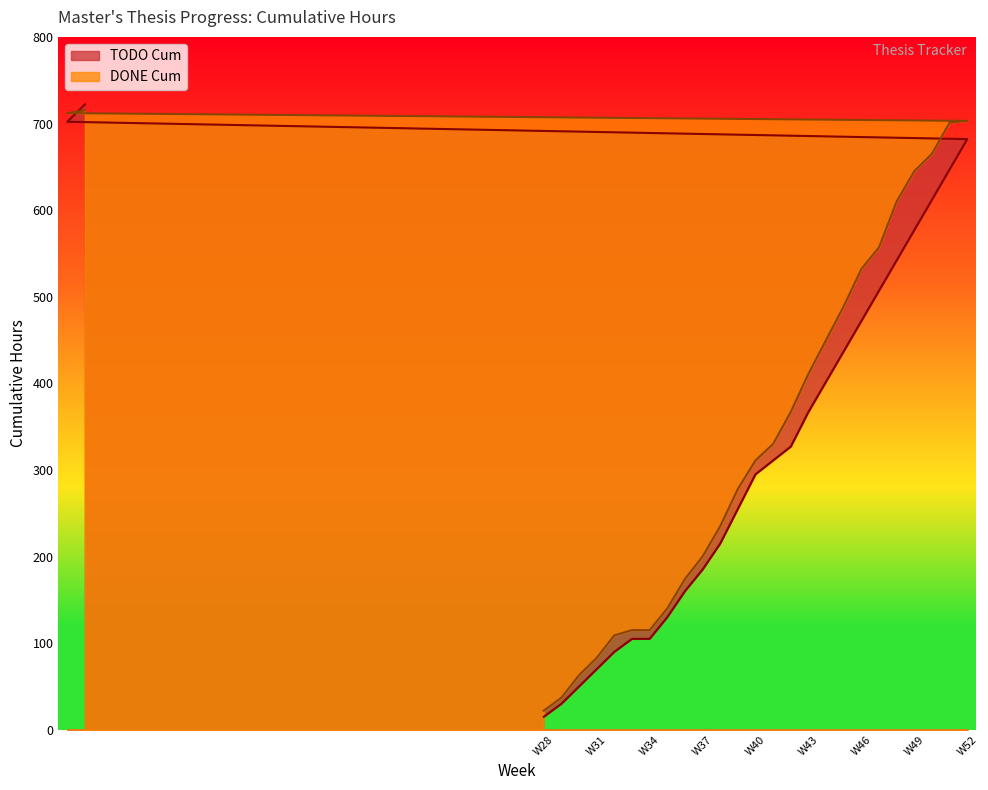

What is the highest value of the DONE Cum series?

715